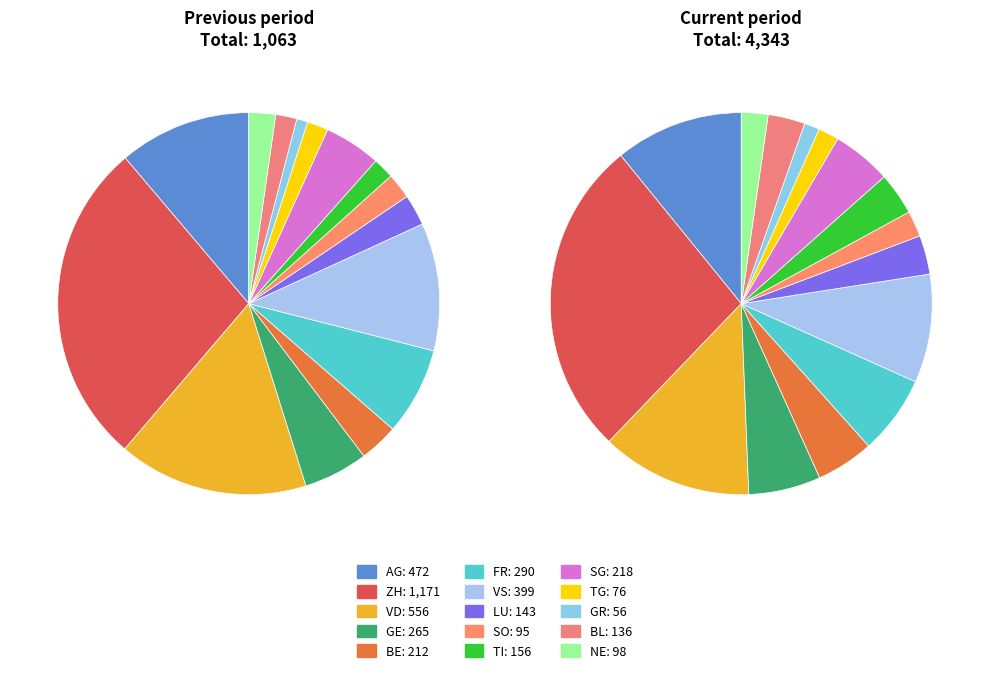

Is LU the majority of the pie?

No